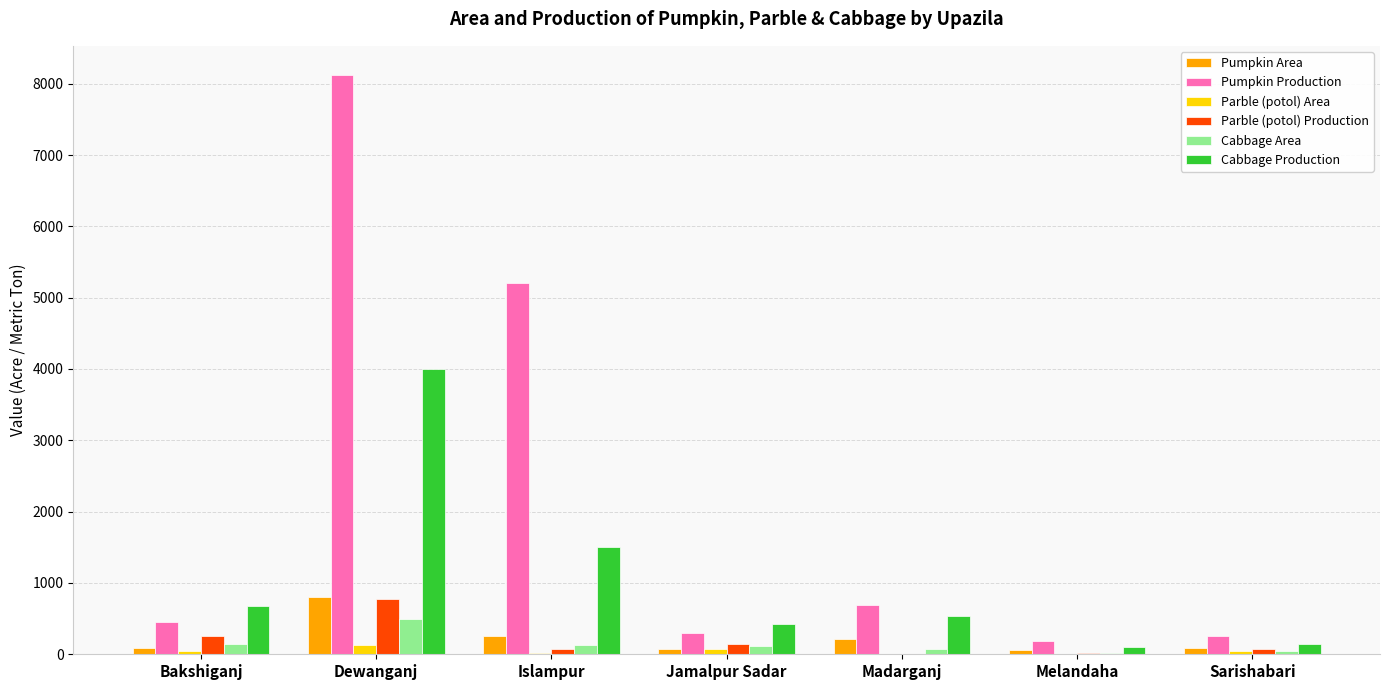

Which series changed the most between Bakshiganj and Jamalpur Sadar?

Cabbage Production